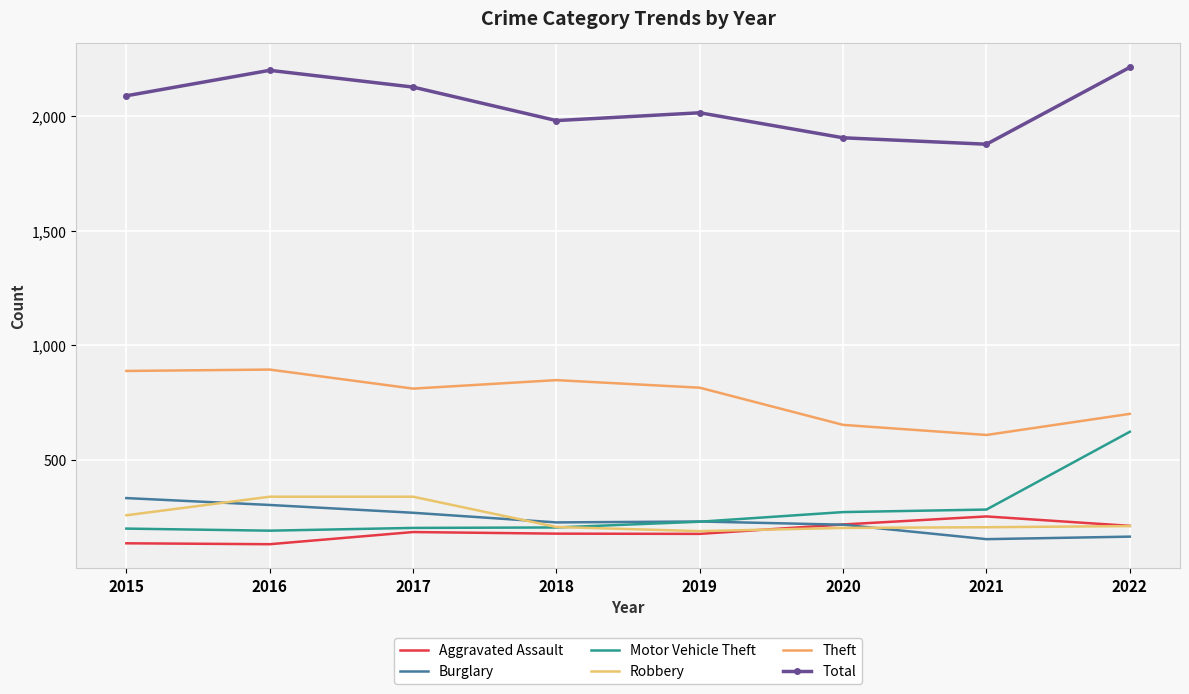

Where is the first local maximum for Burglary?

2019